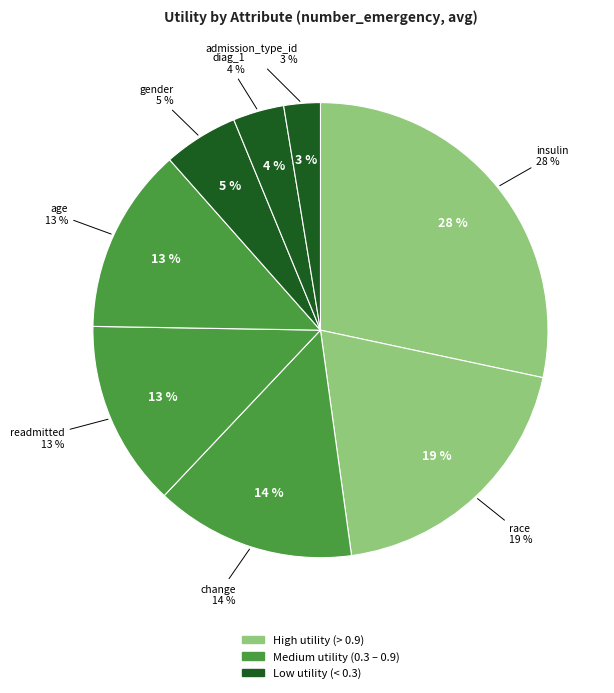

True or false: insulin accounts for 16% of the total.

False